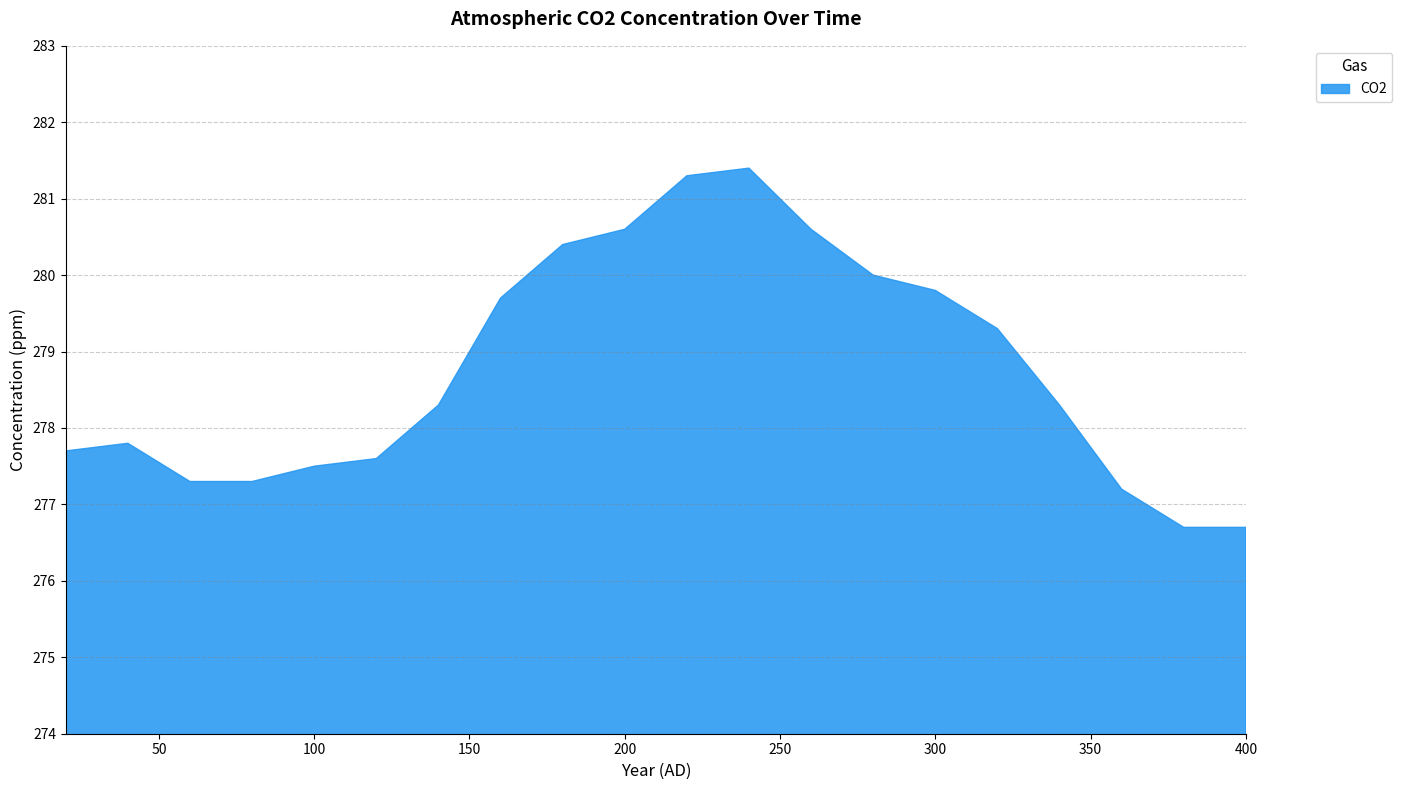

What is the value of the 14th point from the left?

280.0